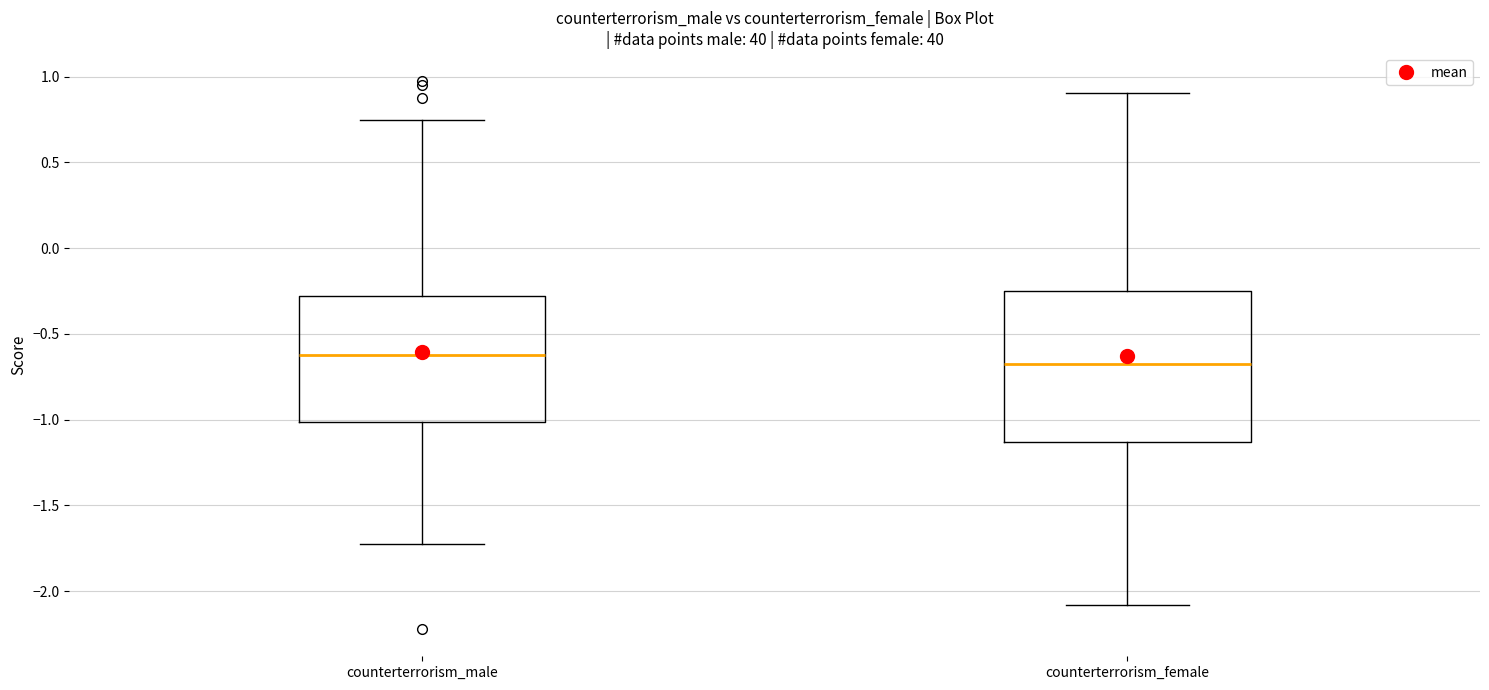

Where does the median line of the box for counterterrorism_male sit on the y-axis? The values are not printed on the chart, so give them approximately, as read against the axis.

-0.60